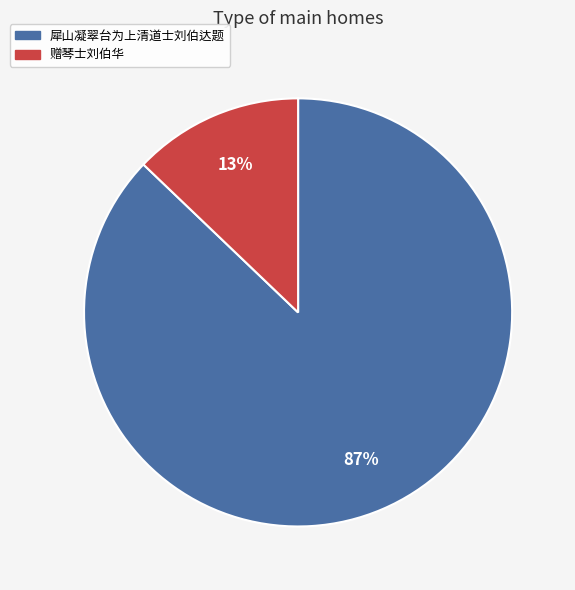

Between 犀山凝翠台为上清道士刘伯达题 and 赠琴士刘伯华, which is larger?

犀山凝翠台为上清道士刘伯达题